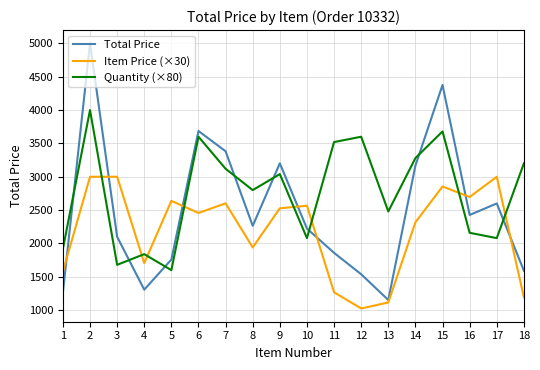

Where do Item Price (×30) and Quantity (×80) first cross each other?

2 and 3